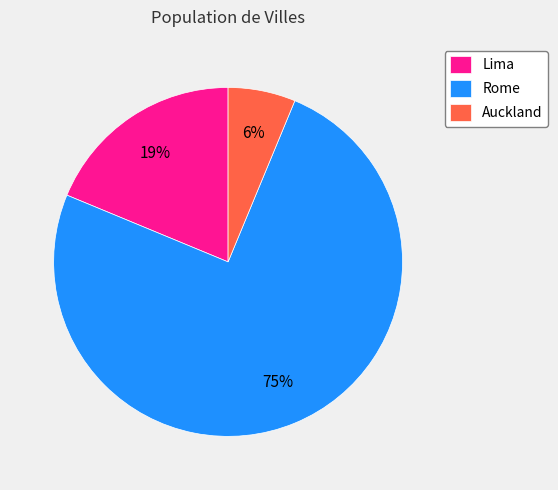

Does Lima represent more than half of the total?

No